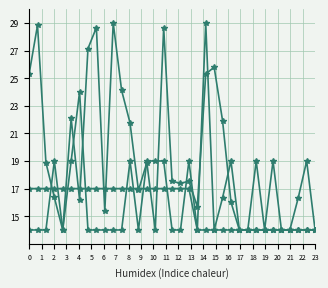

How many lines are shown in the chart?

3